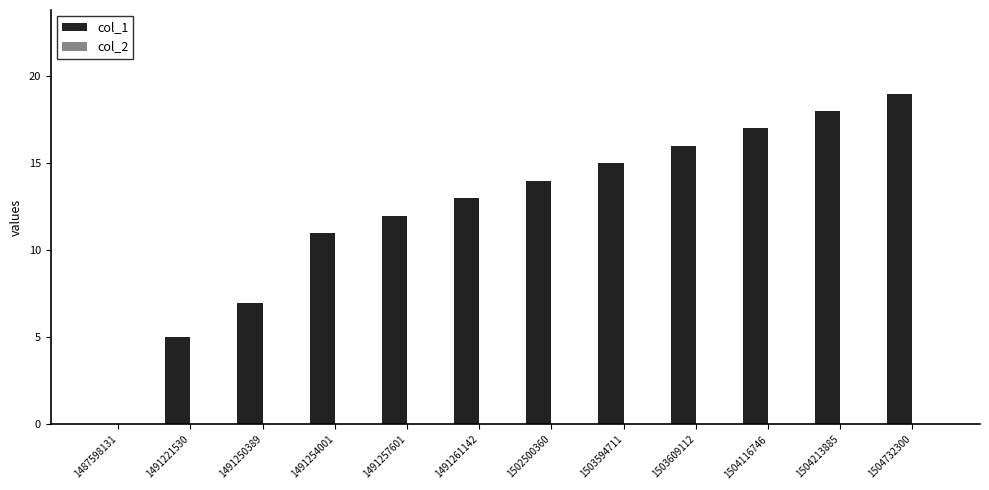

Reading left to right, list all the values displayed in this chart.

1487598131=0	1491221530=5	1491250389=7	1491254001=11	1491257601=12	1491261142=13	1502500360=14	1503594711=15	1503609112=16	1504116746=17	1504213885=18	1504732300=19